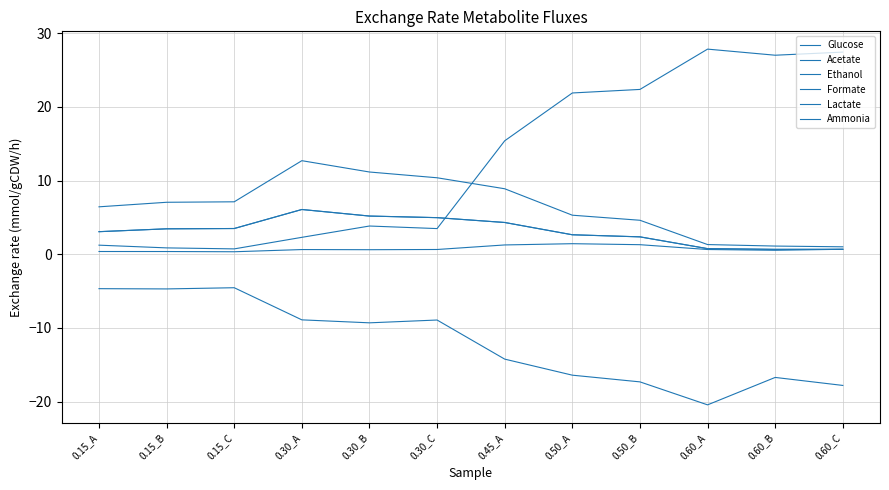

Reading left to right, transcribe all the data shown in this chart.

Glucose: 0.15_A=-4.7	0.15_B=-4.7	0.15_C=-4.5	0.30_A=-8.9	0.30_B=-9.3	0.30_C=-8.9	0.45_A=-14.2	0.50_A=-16.4	0.50_B=-17.3	0.60_A=-20.4	0.60_B=-16.7	0.60_C=-17.8
Acetate: 0.15_A=3.1	0.15_B=3.5	0.15_C=3.5	0.30_A=6.1	0.30_B=5.2	0.30_C=5.0	0.45_A=4.3	0.50_A=2.6	0.50_B=2.4	0.60_A=0.8	0.60_B=0.7	0.60_C=0.7
Ethanol: 0.15_A=3.1	0.15_B=3.5	0.15_C=3.5	0.30_A=6.1	0.30_B=5.2	0.30_C=5.0	0.45_A=4.3	0.50_A=2.6	0.50_B=2.4	0.60_A=0.8	0.60_B=0.7	0.60_C=0.7
Formate: 0.15_A=6.4	0.15_B=7.1	0.15_C=7.1	0.30_A=12.7	0.30_B=11.2	0.30_C=10.4	0.45_A=8.9	0.50_A=5.3	0.50_B=4.6	0.60_A=1.3	0.60_B=1.1	0.60_C=1.0
Lactate: 0.15_A=1.2	0.15_B=0.9	0.15_C=0.7	0.30_A=2.3	0.30_B=3.8	0.30_C=3.5	0.45_A=15.4	0.50_A=21.9	0.50_B=22.4	0.60_A=27.8	0.60_B=27.0	0.60_C=27.4
Ammonia: 0.15_A=0.4	0.15_B=0.4	0.15_C=0.3	0.30_A=0.6	0.30_B=0.6	0.30_C=0.6	0.45_A=1.3	0.50_A=1.4	0.50_B=1.3	0.60_A=0.6	0.60_B=0.5	0.60_C=0.7